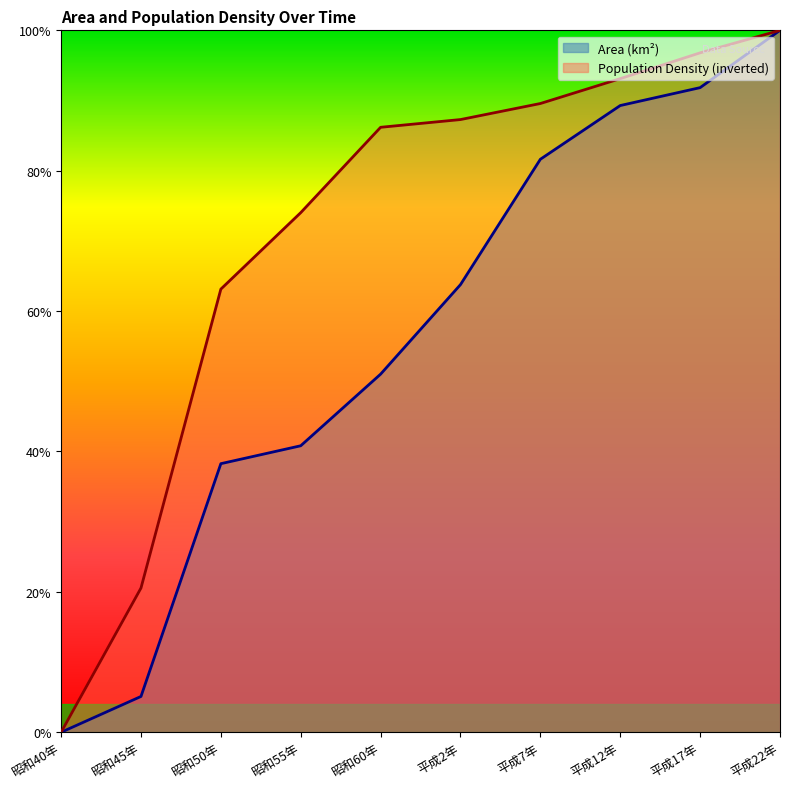

At which category is the sum across all series the highest?

平成22年